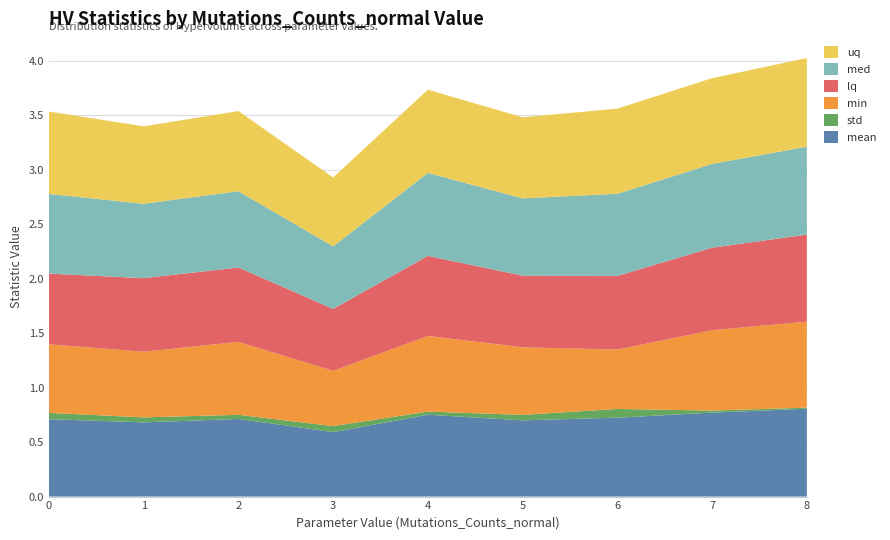

Reading left to right, list all the values displayed in this chart.

mean: 0=0.7	1=0.7	2=0.7	3=0.6	4=0.8	5=0.7	6=0.7	7=0.8	8=0.8
std: 0=0.1	1=0.0	2=0.0	3=0.1	4=0.0	5=0.1	6=0.1	7=0.0	8=0.0
min: 0=0.6	1=0.6	2=0.7	3=0.5	4=0.7	5=0.6	6=0.5	7=0.7	8=0.8
lq: 0=0.6	1=0.7	2=0.7	3=0.6	4=0.7	5=0.7	6=0.7	7=0.8	8=0.8
med: 0=0.7	1=0.7	2=0.7	3=0.6	4=0.8	5=0.7	6=0.8	7=0.8	8=0.8
uq: 0=0.8	1=0.7	2=0.7	3=0.6	4=0.8	5=0.7	6=0.8	7=0.8	8=0.8